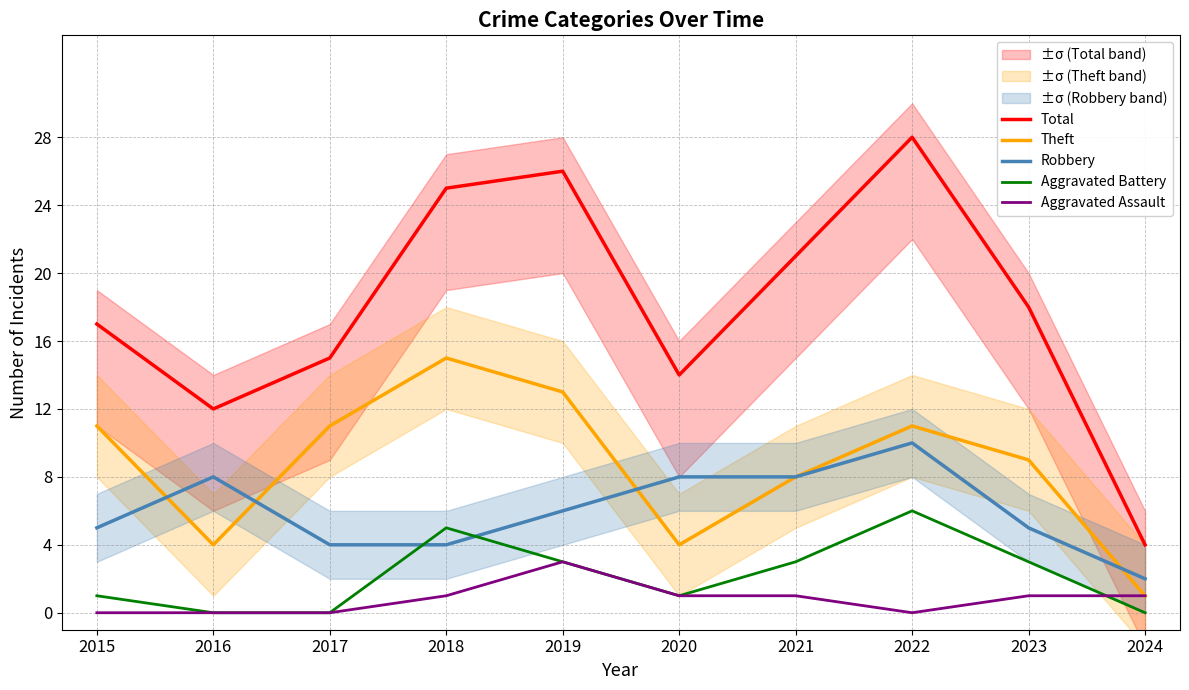

How many series are shown in this chart?

5